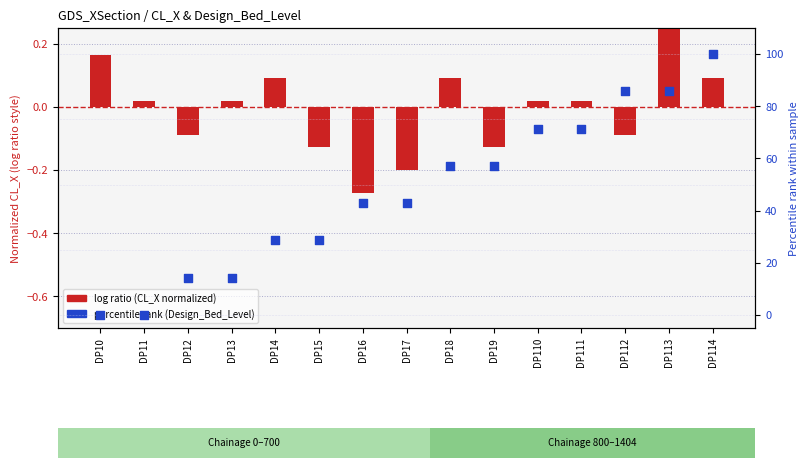

Which series has the widest spread of Y values?

percentile rank (Design_Bed_Level)